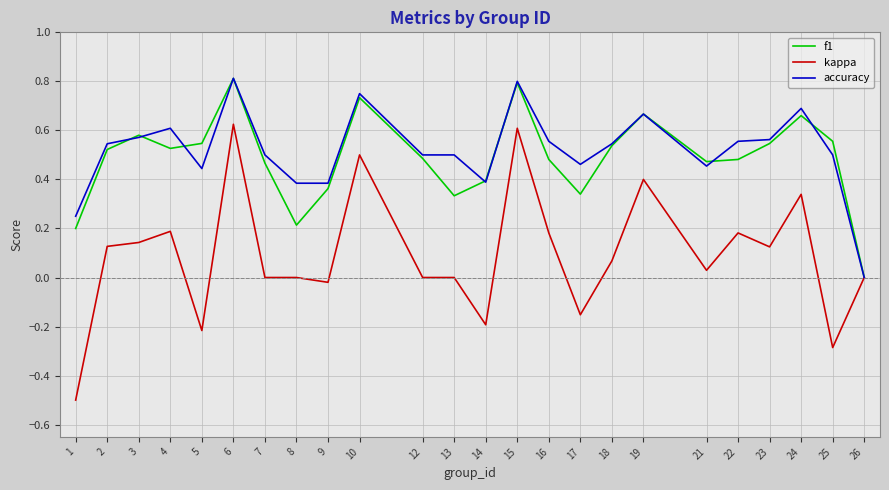

What is the minimum value shown in the chart?

-0.5